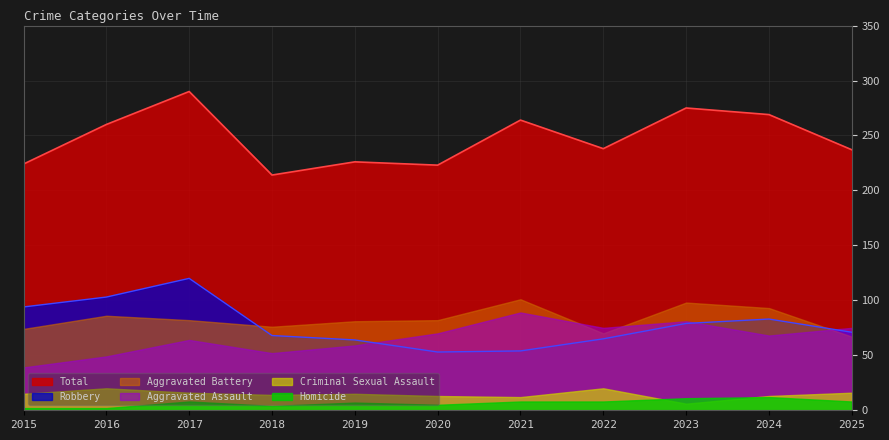

The Aggravated Assault series shows 59 at 2021. True or false?

False